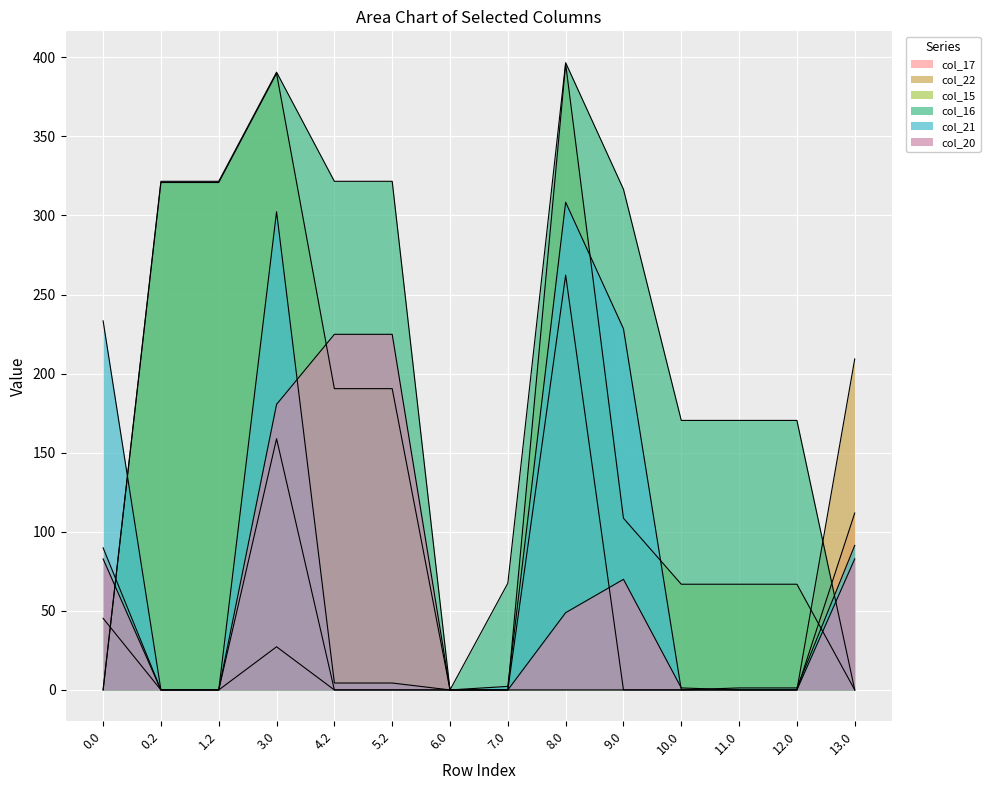

How many lines are shown in the chart?

6